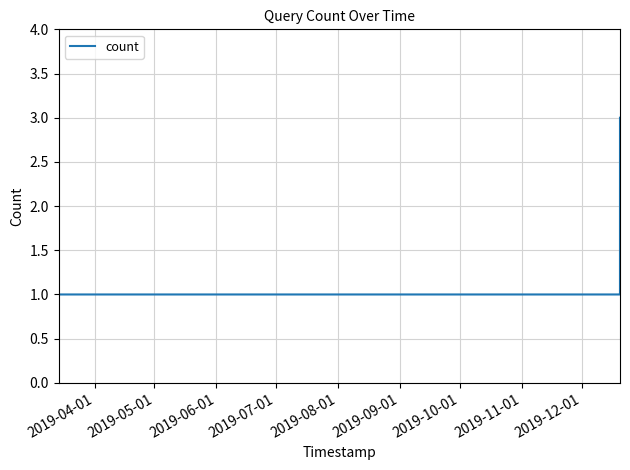

What is the greatest value displayed?

3